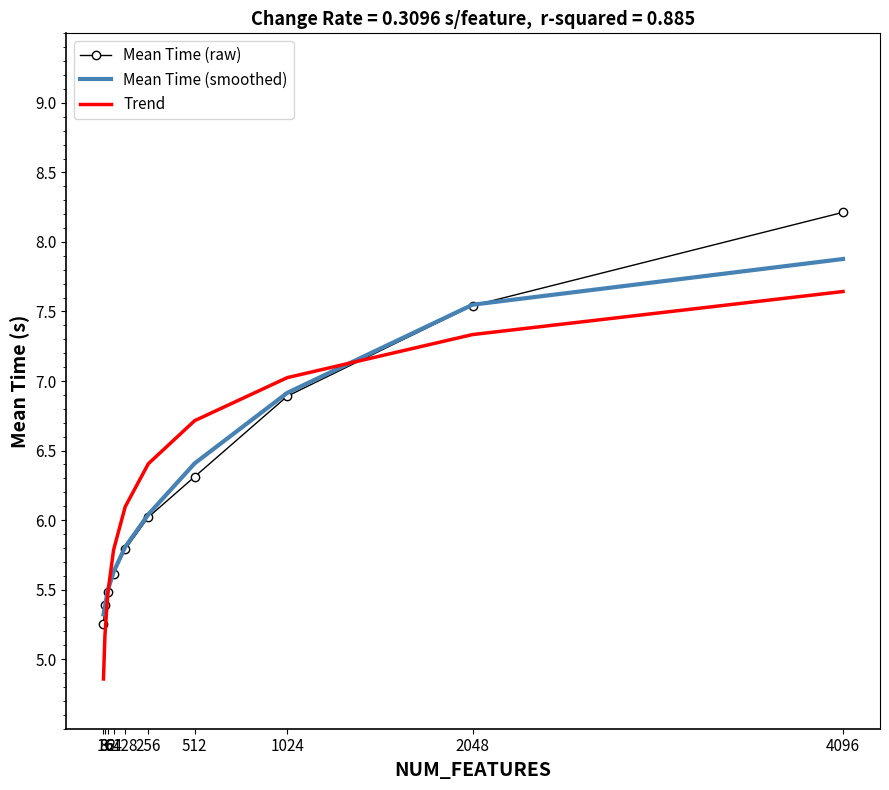

Which series ends up on top after the final intersection of Trend and Mean Time (smoothed)?

Mean Time (smoothed)